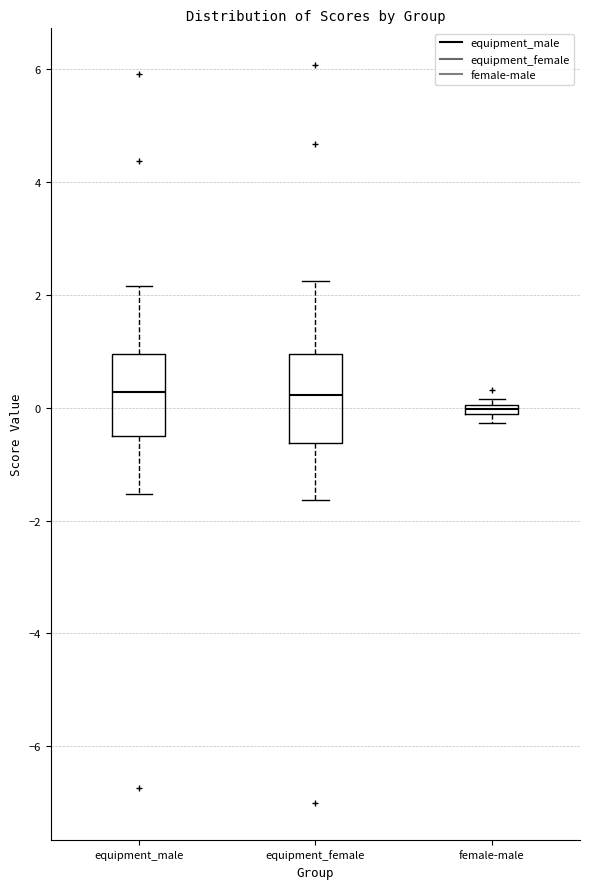

Where is the upper edge of the box for female-male on the y-axis? The values are not printed on the chart, so give them approximately, as read against the axis.

0.0